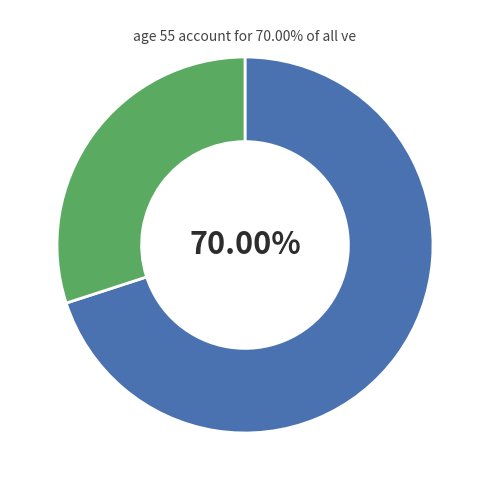

Is there any slice that represents more than half of the pie?

Yes